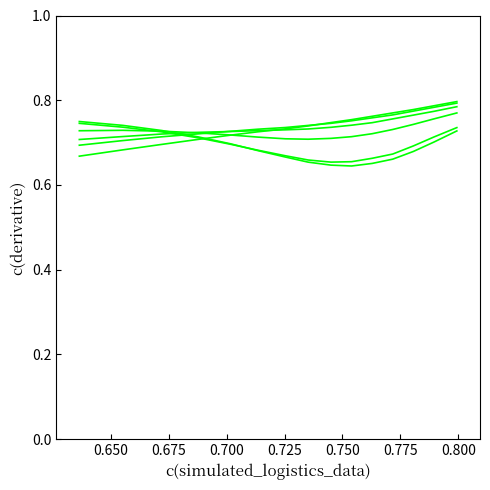

What is the label of the 14th point from the right?

0.650